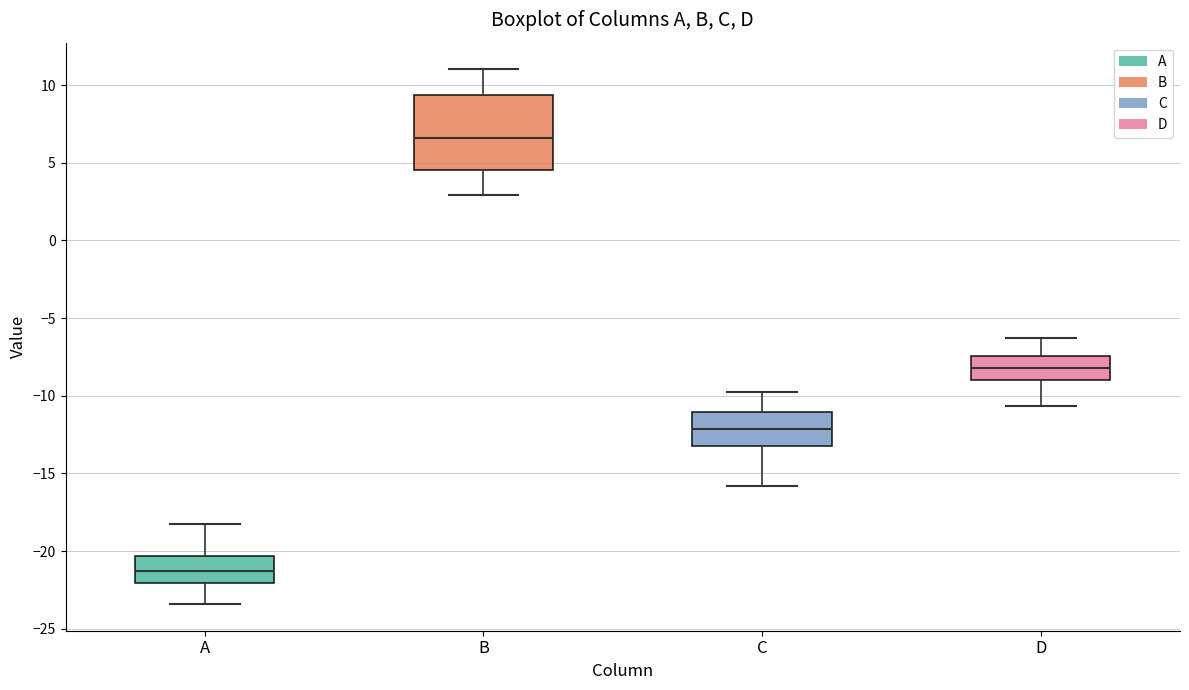

Reading left to right, transcribe this box plot: for each box, give where its median line is, the range the box spans, and where its two whiskers end, as read against the y-axis. The values are not printed on the chart, so give them approximately, as read against the axis.

A: median -21.5, box -22.0 to -20.5, whiskers -23.5 to -18.0
B: median 6.5, box 4.5 to 9.5, whiskers 3.0 to 11.0
C: median -12.0, box -13.0 to -11.0, whiskers -16.0 to -10.0
D: median -8.0, box -9.0 to -7.5, whiskers -10.5 to -6.5